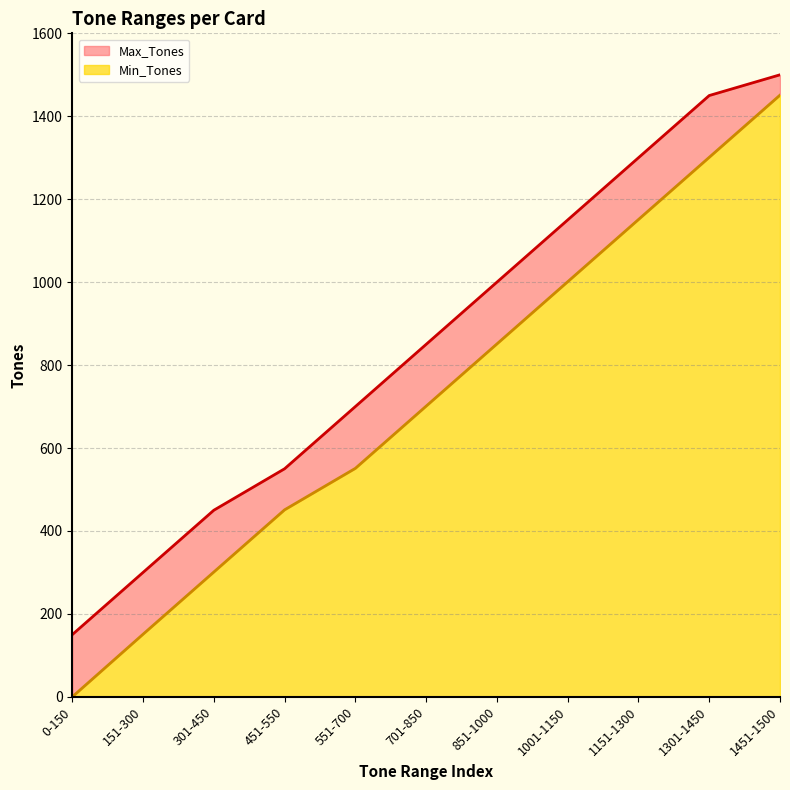

Is it true that Min_Tones equals 582 at 851-1000?

False